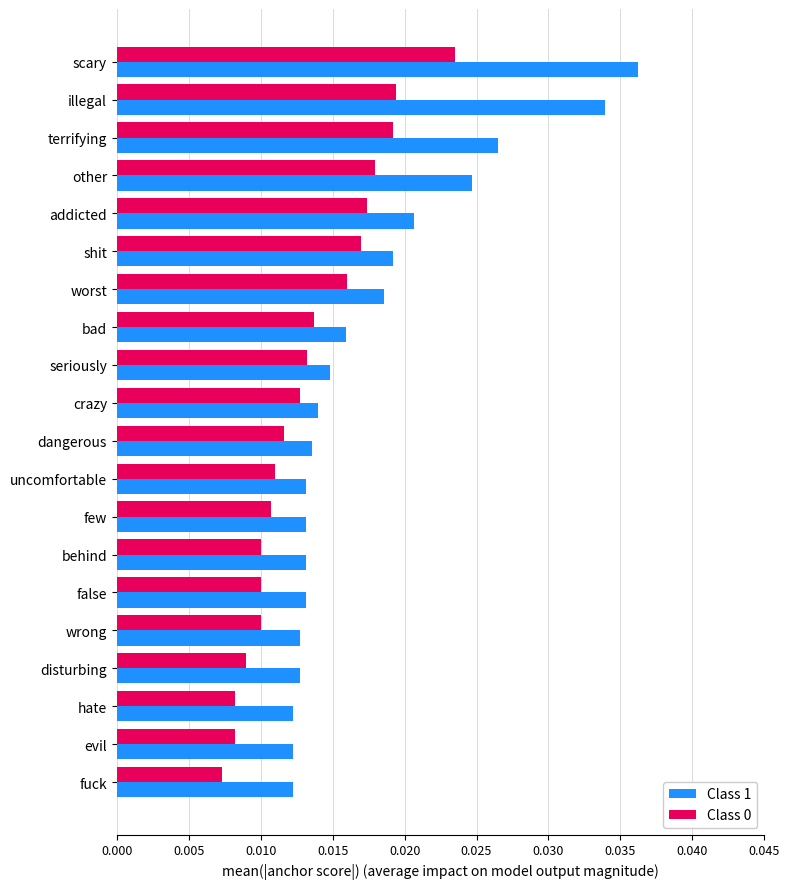

Where is Class 0 nearest to the value 0?

fuck